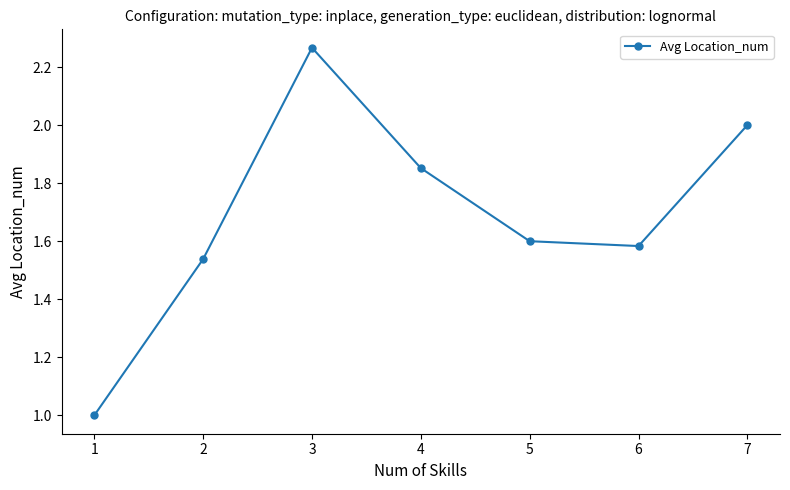

At which category does the data reach its first local valley?

6